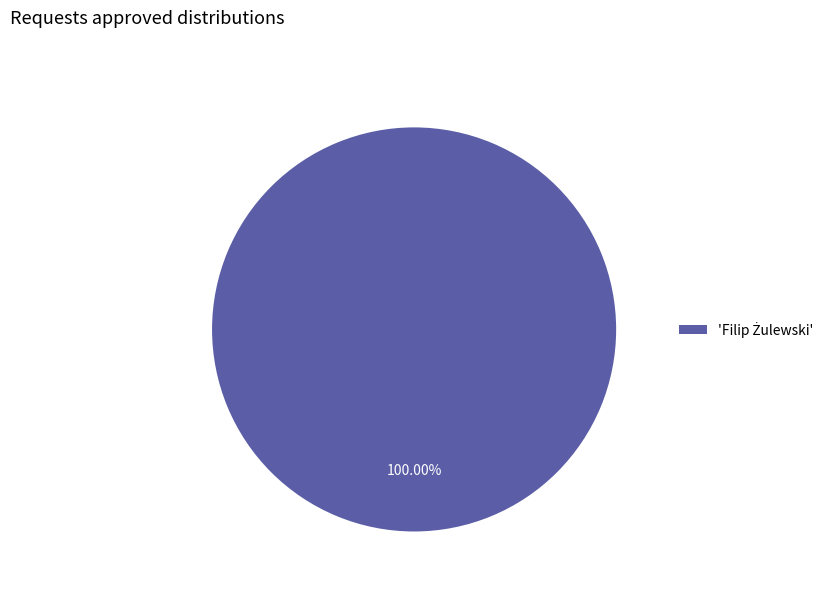

Is there any slice that represents more than half of the pie?

Yes